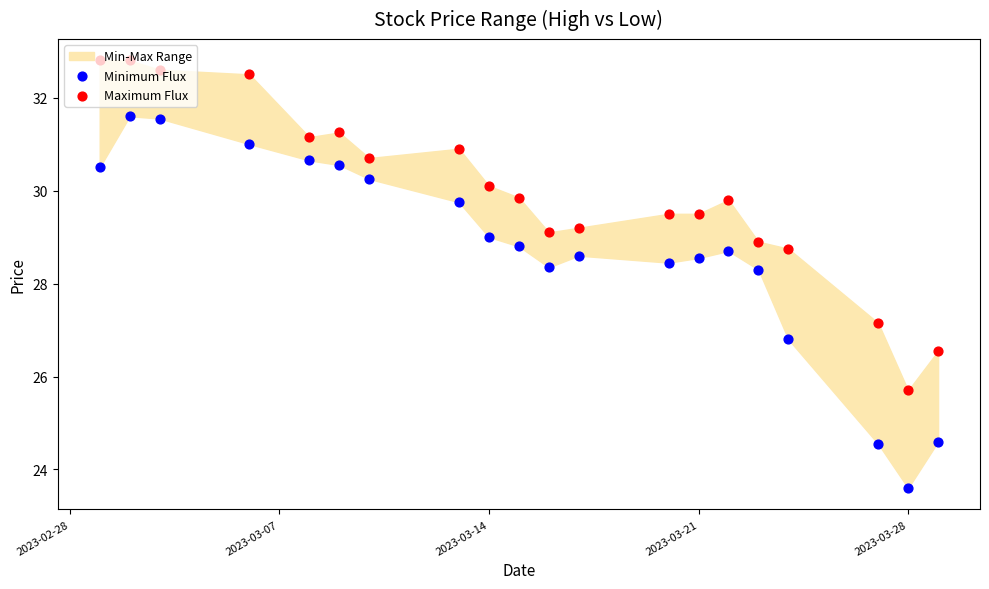

Which series has the largest Y range (max minus min)?

Minimum Flux